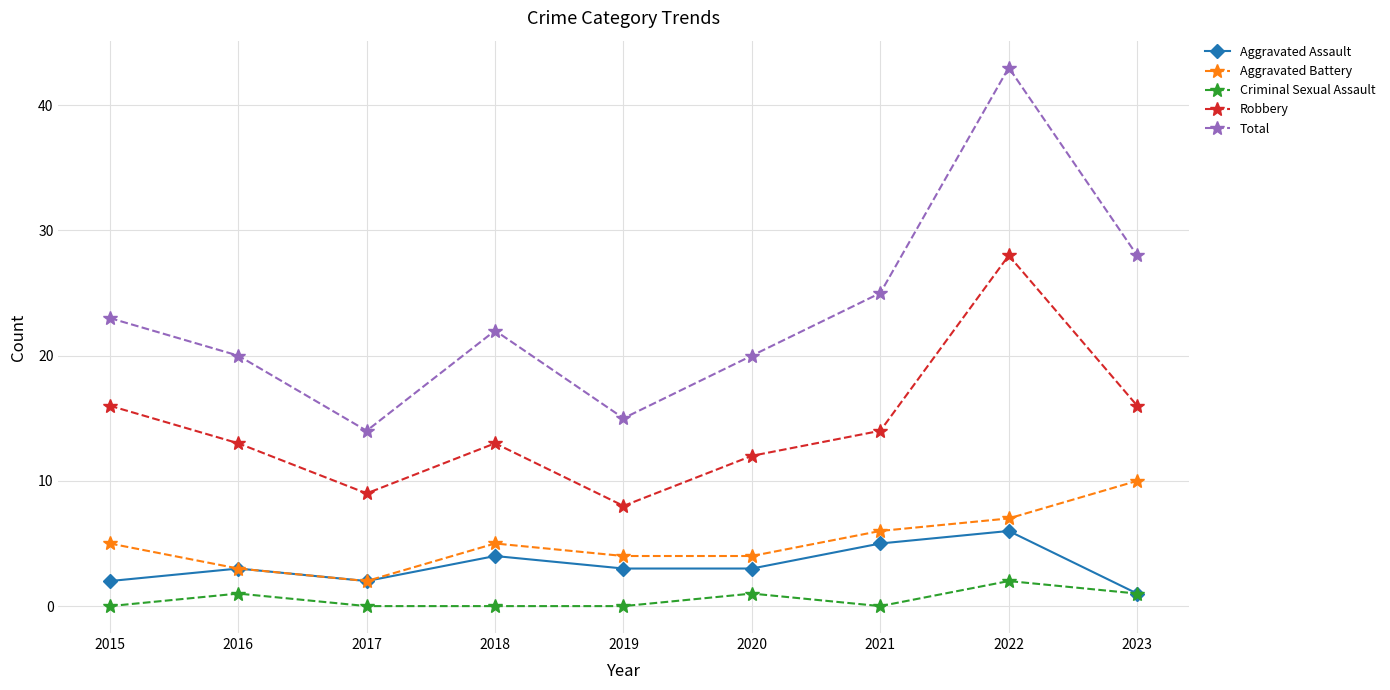

What is the total value across all series at 2021?

50